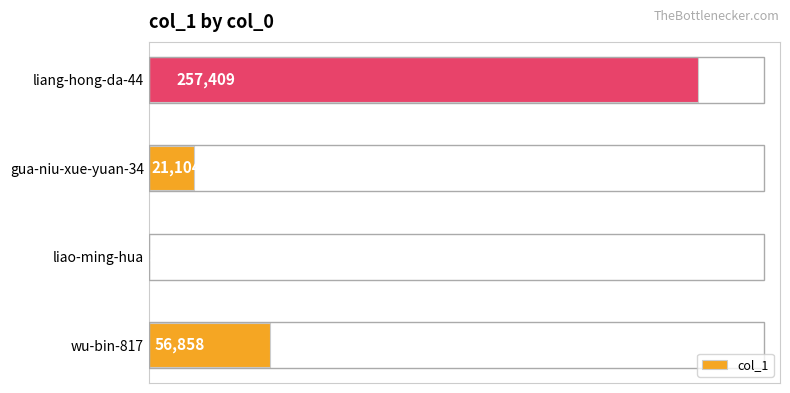

How many categories are shown in the chart?

4